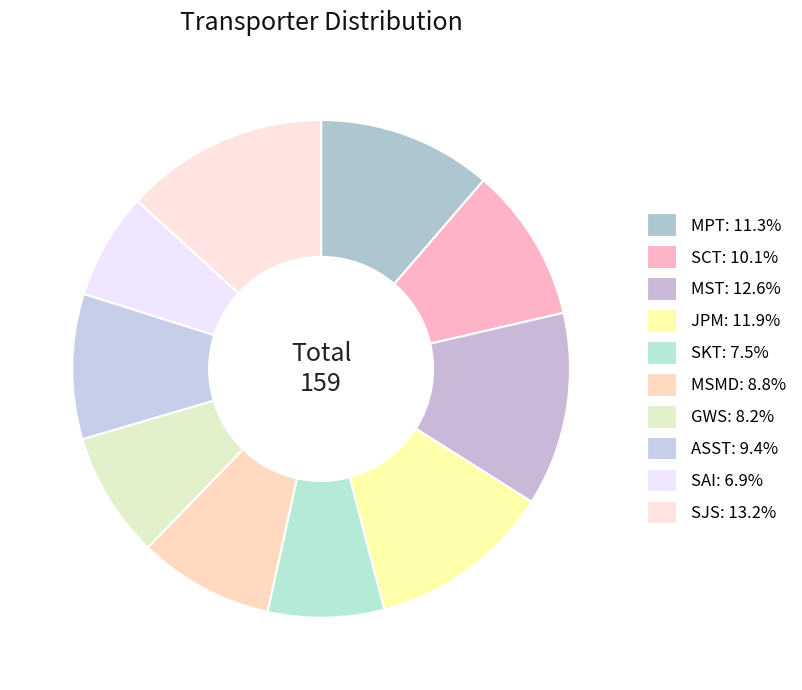

Between SKT and JPM, which is larger?

JPM